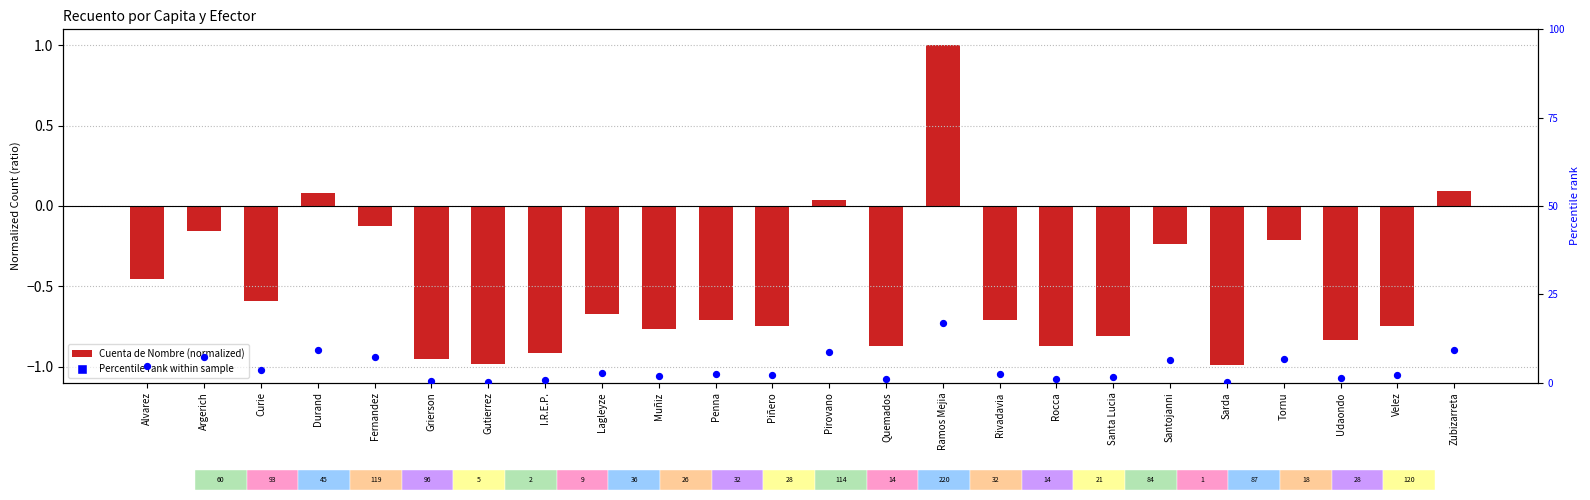

What are all the series names shown in the legend?

Cuenta de Nombre, Percentile rank within sample